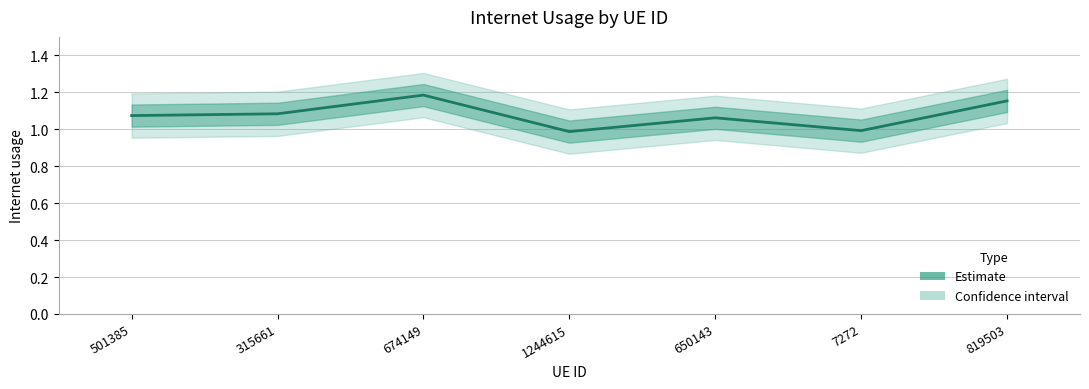

What is the difference between the second highest and minimum values?

0.2